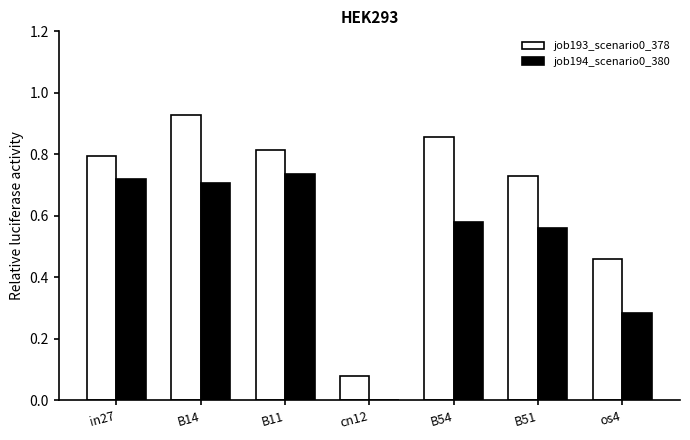

What is the sum of all job193_scenario0_378 values?

4.7